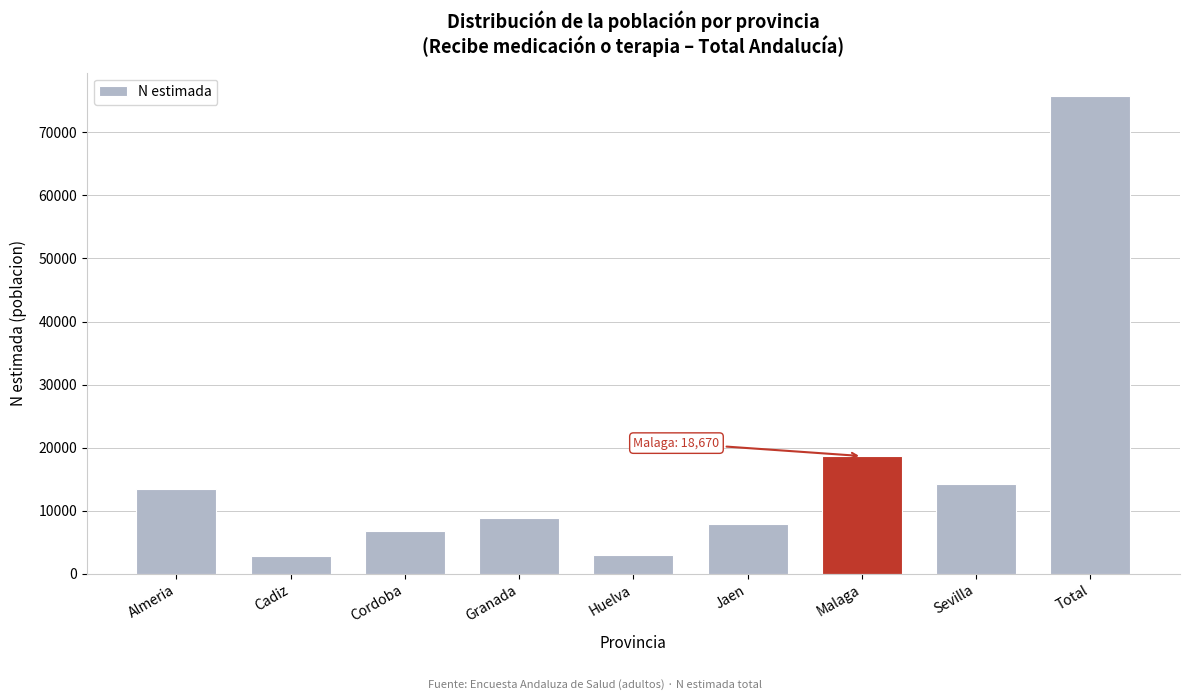

At which category does the chart reach its peak across all series?

Total